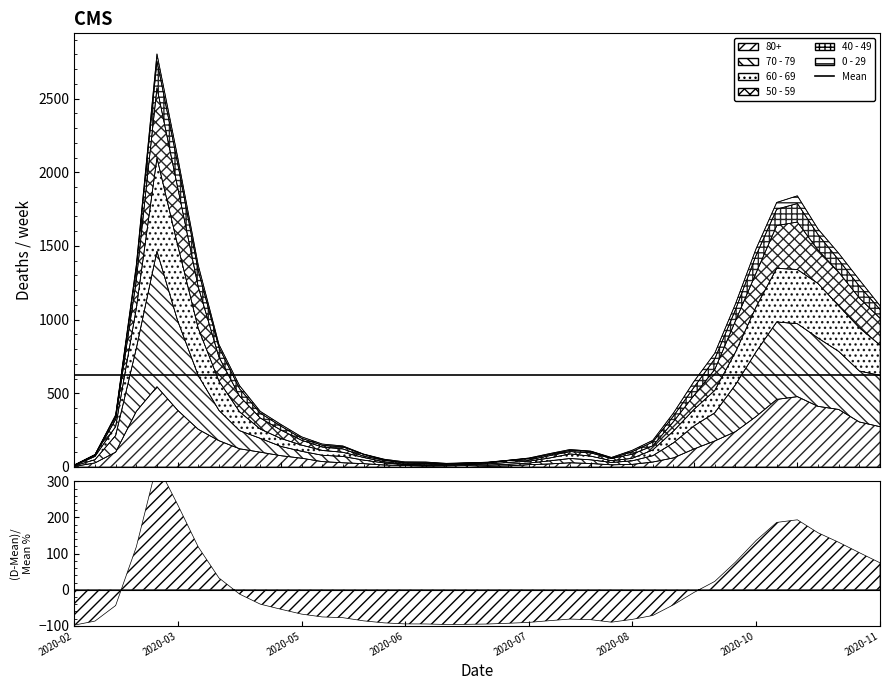

How many interior local valleys does the 80+ series have?

3